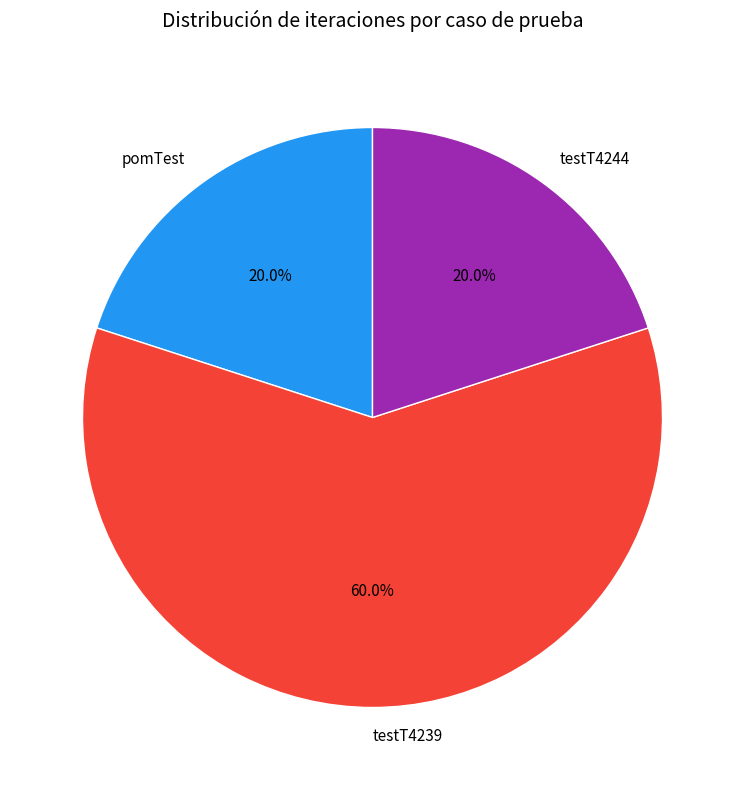

To the nearest percent, what is the average slice percentage?

33%